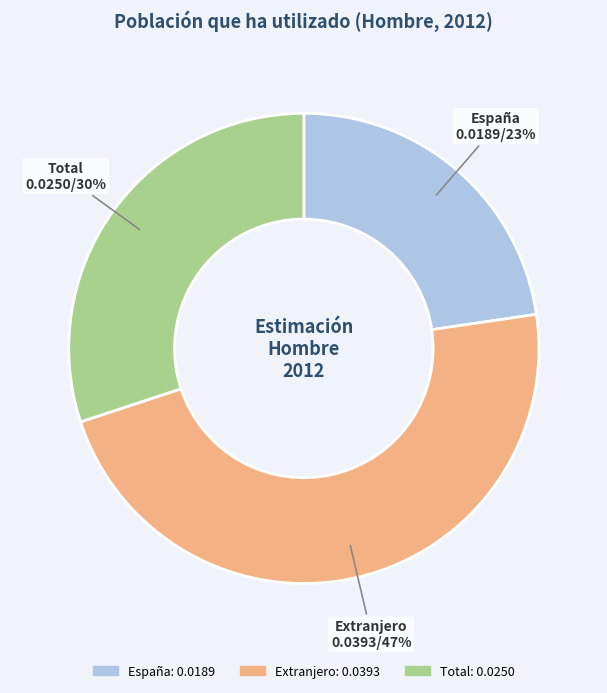

Which category has the smallest portion of the pie?

España